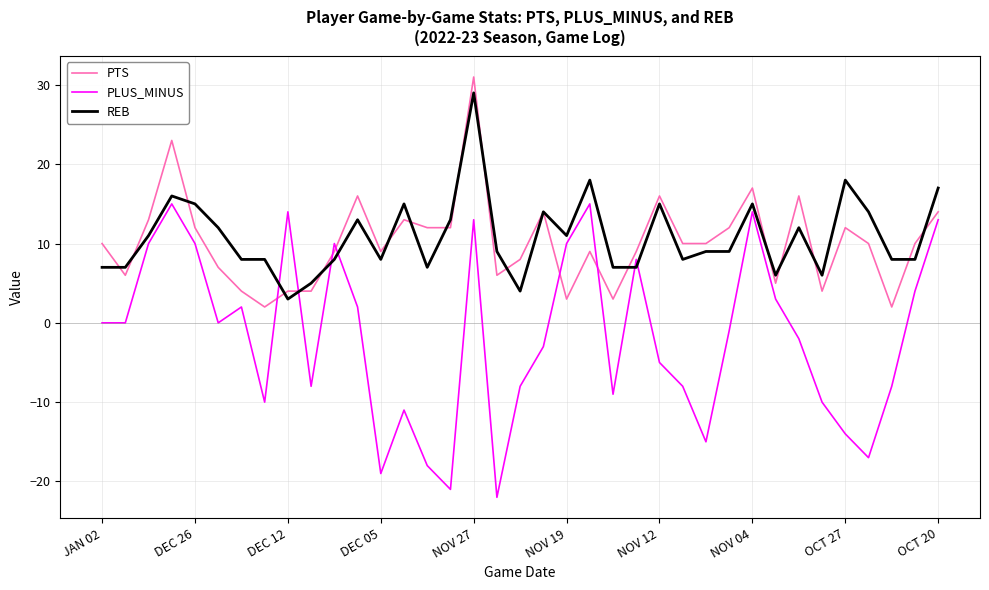

What is the minimum value shown in the chart?

-22